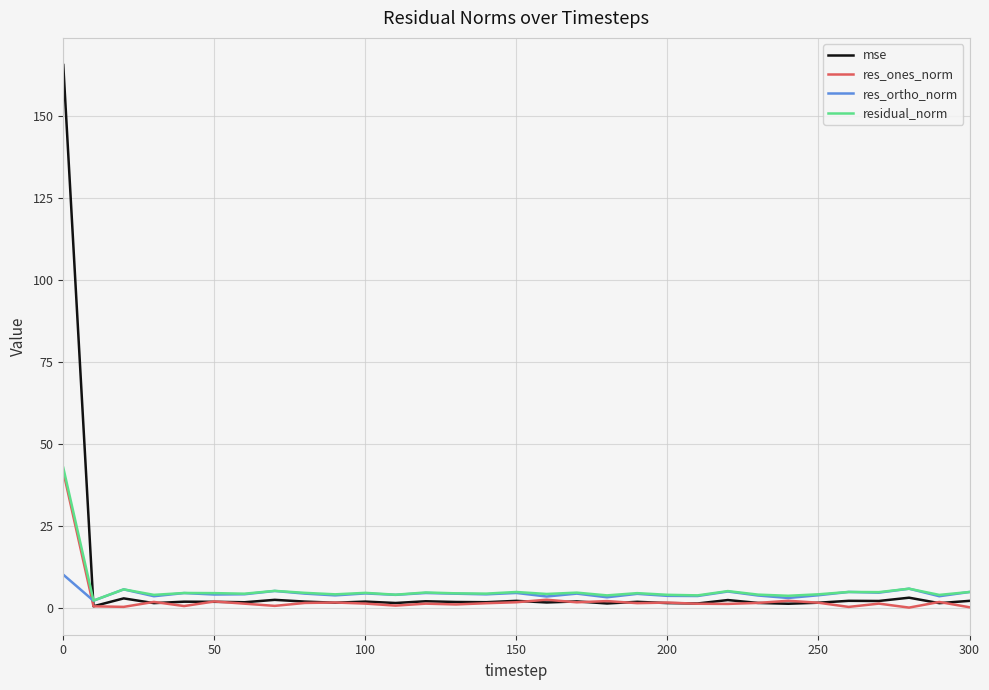

What is the maximum value for res_ortho_norm?

10.1